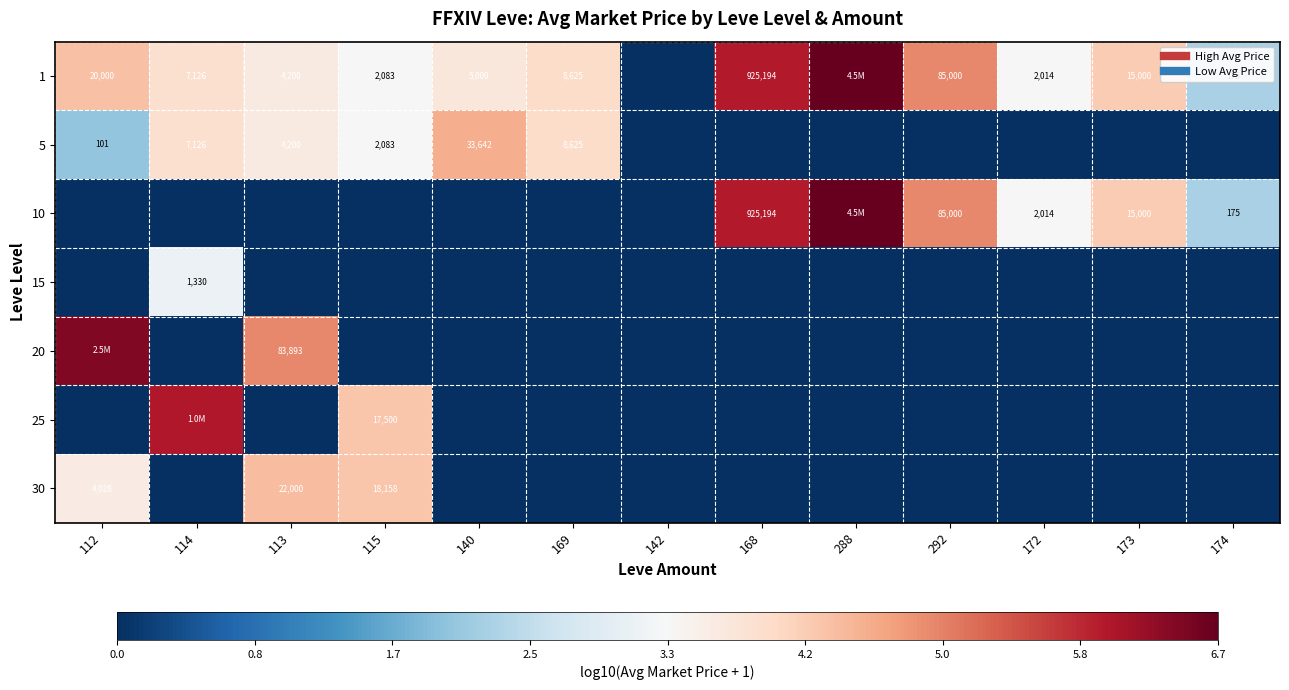

At which label does 20 reach its minimum?

114